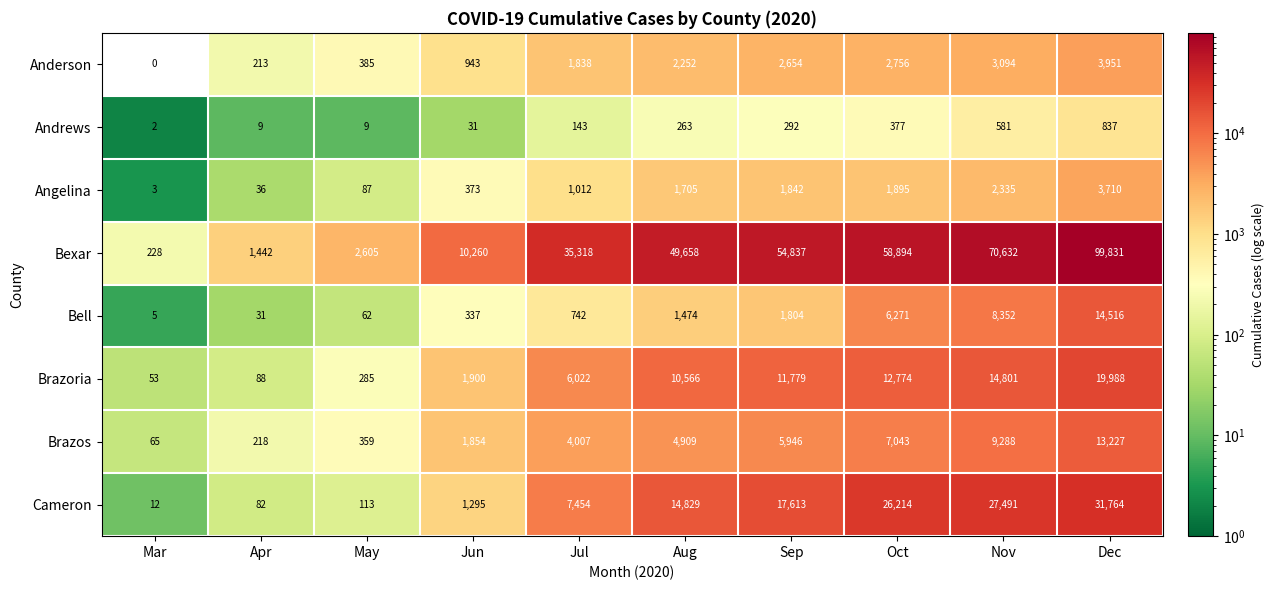

What is the sum of the Brazoria values at Dec and Sep?

31767